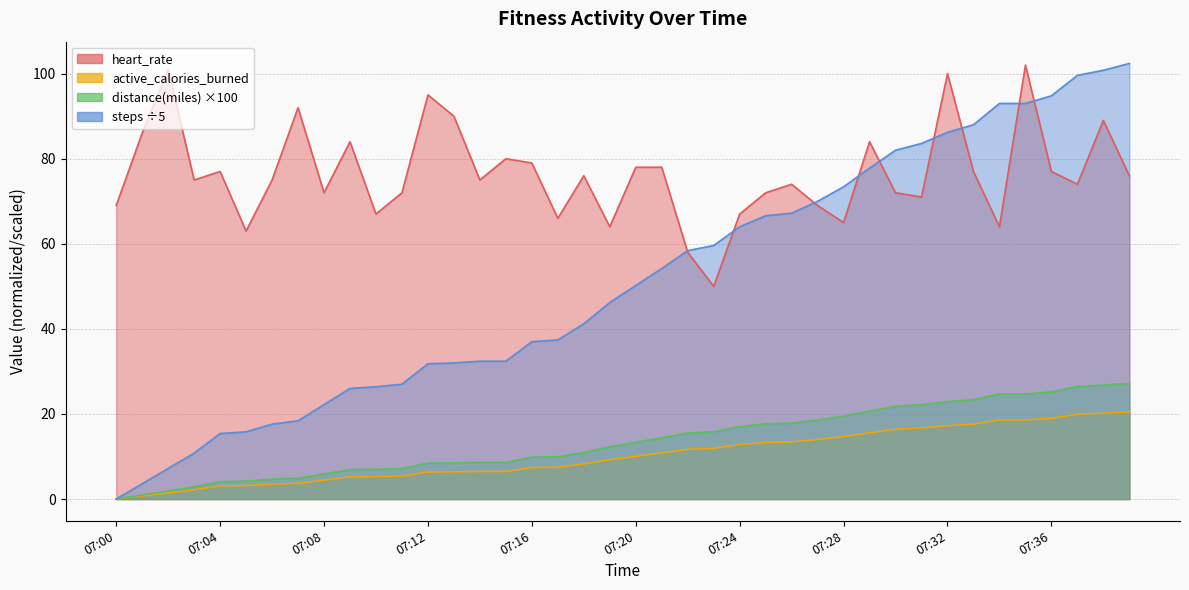

Between 07:31 and 07:09, which is larger?

07:09